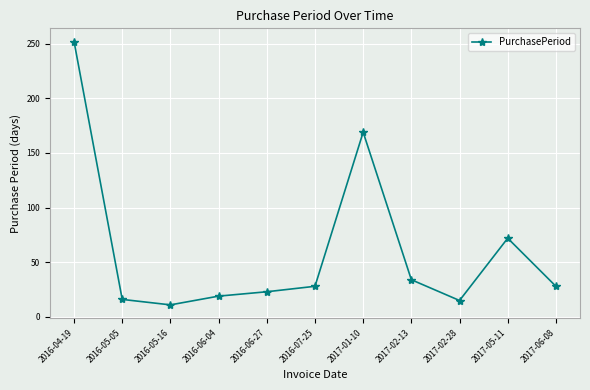

The chart shows a value of 6 at 2016-06-27. True or false?

False